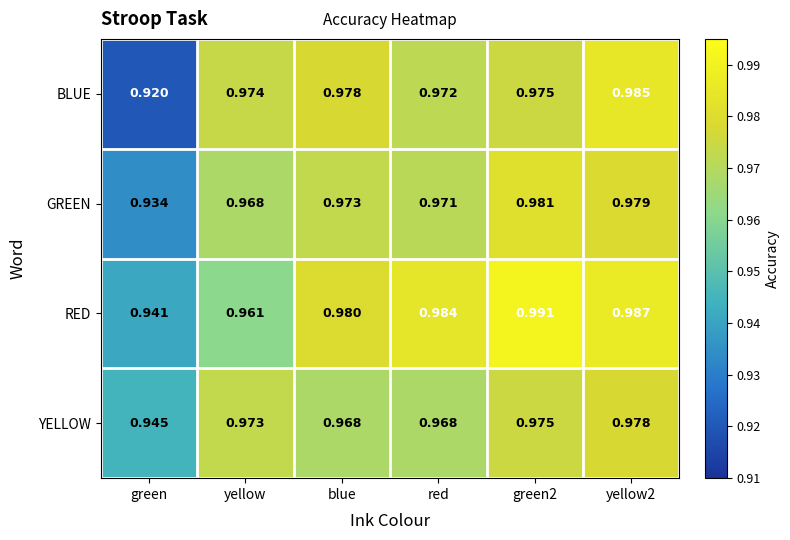

Which category has the lowest value in the BLUE series?

green